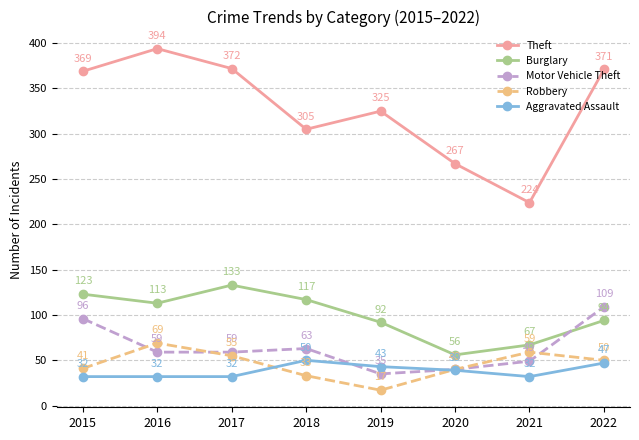

At which label does Motor Vehicle Theft first exceed 59?

2015